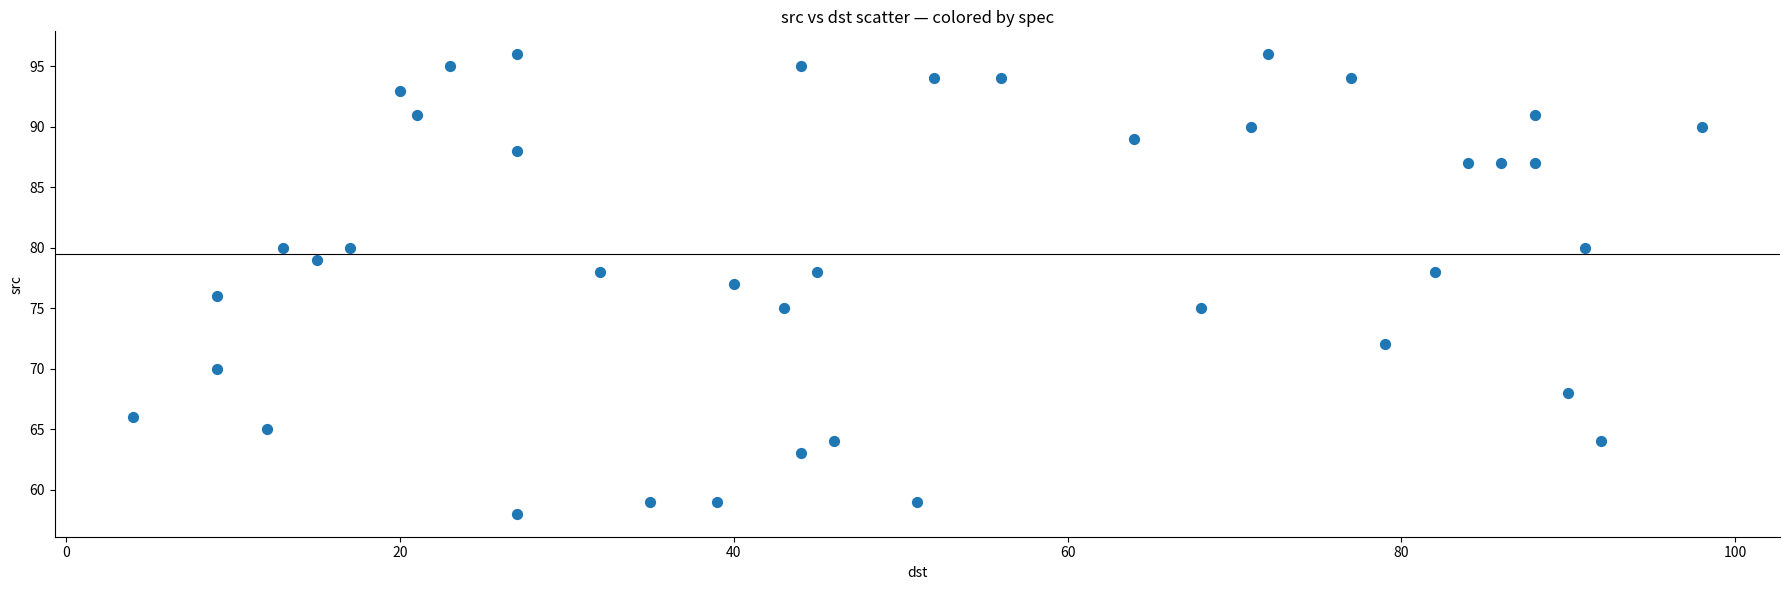

What is the range of X values (max minus min)?

94